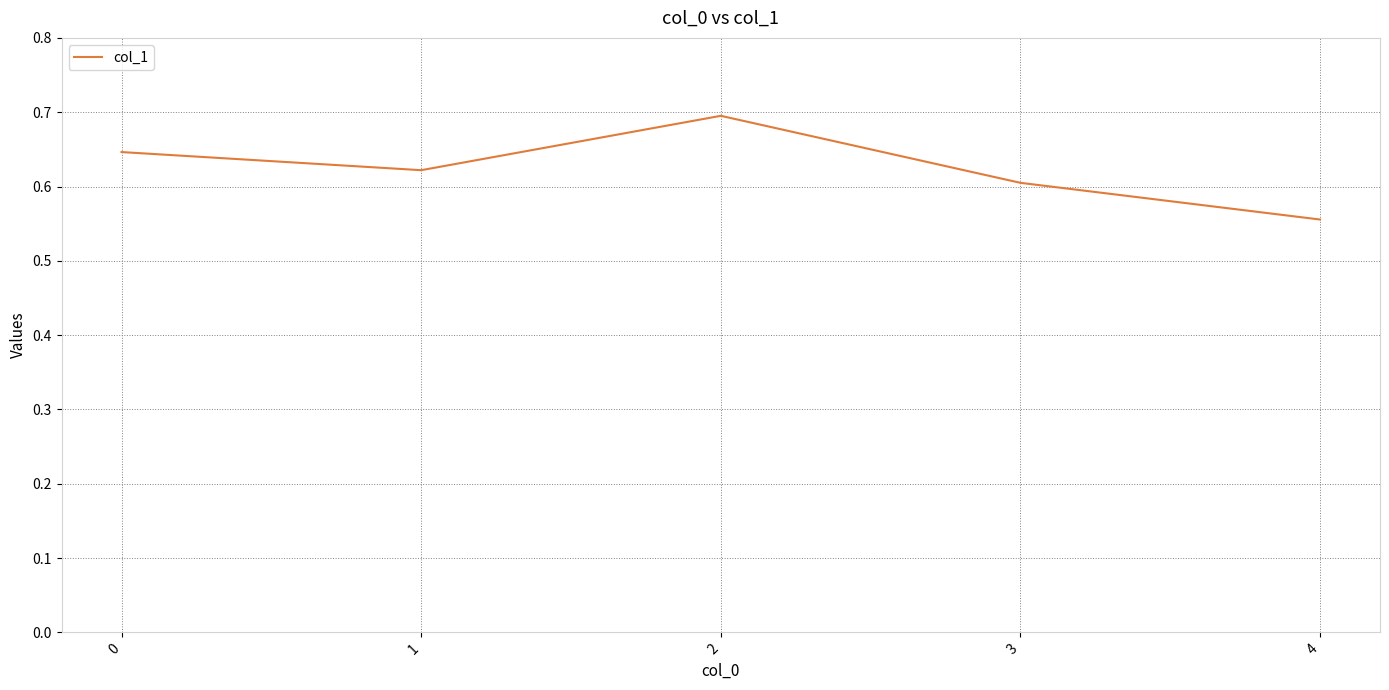

At which category does the chart reach its peak across all series?

2